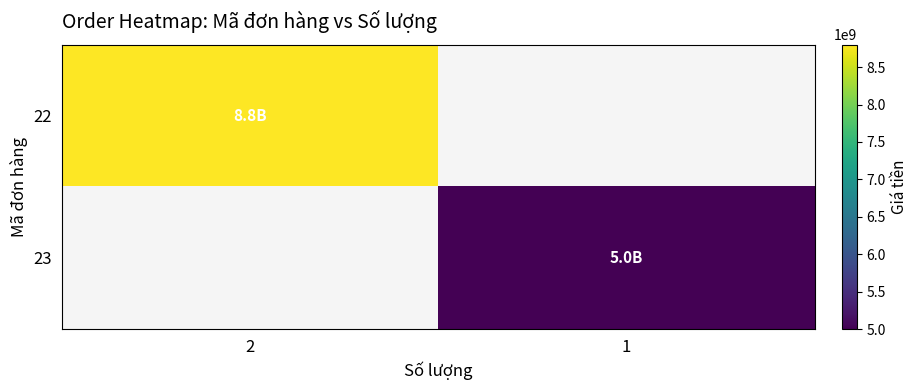

Which series has the largest range (max minus min)?

22